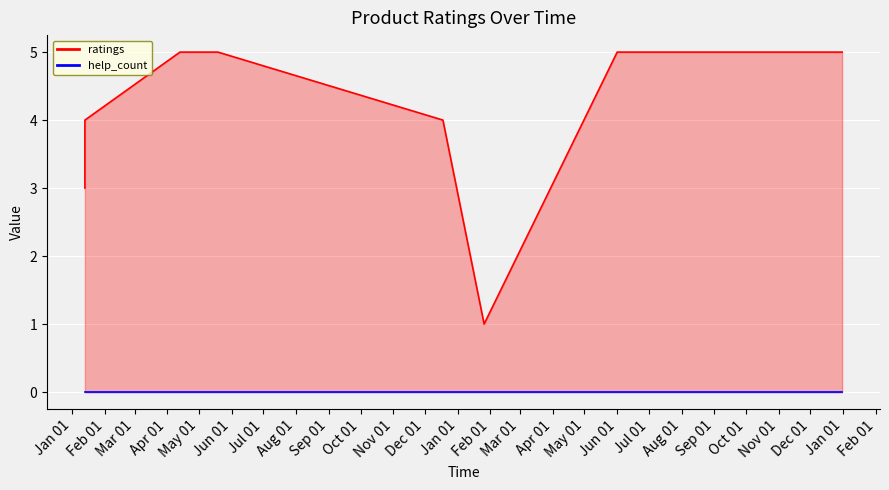

Reading left to right, transcribe all the data shown in this chart.

3	4	5	5	5	4	1	5	5